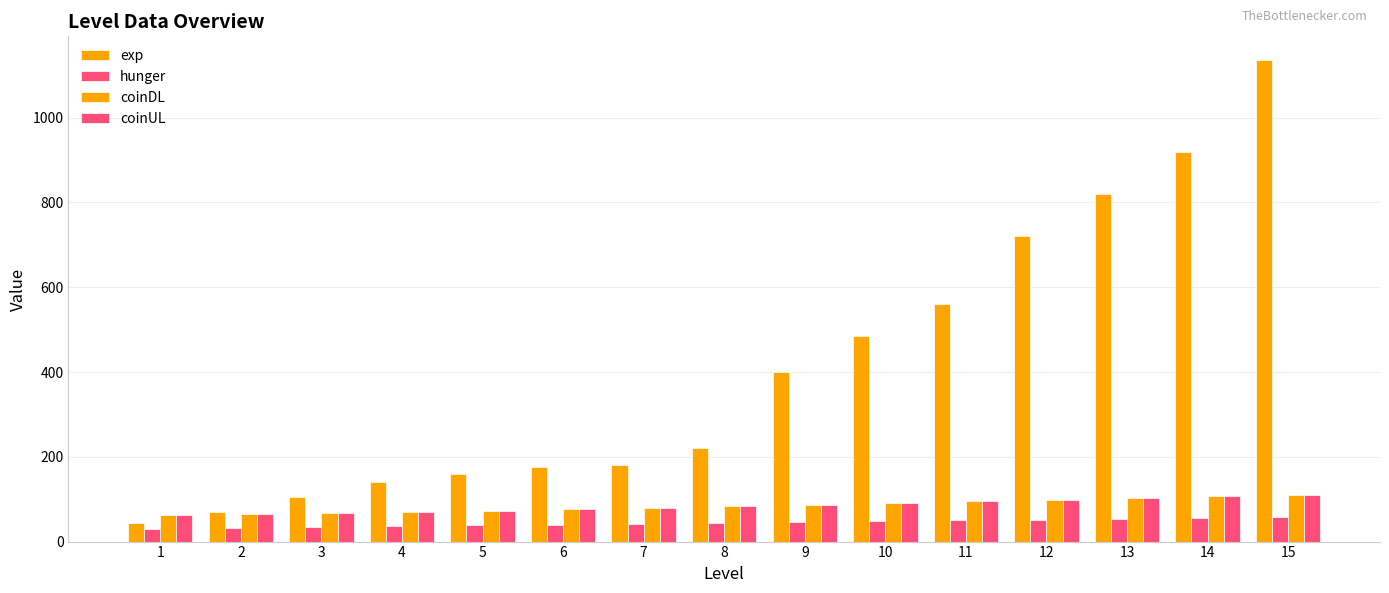

How many groups of bars are there?

15